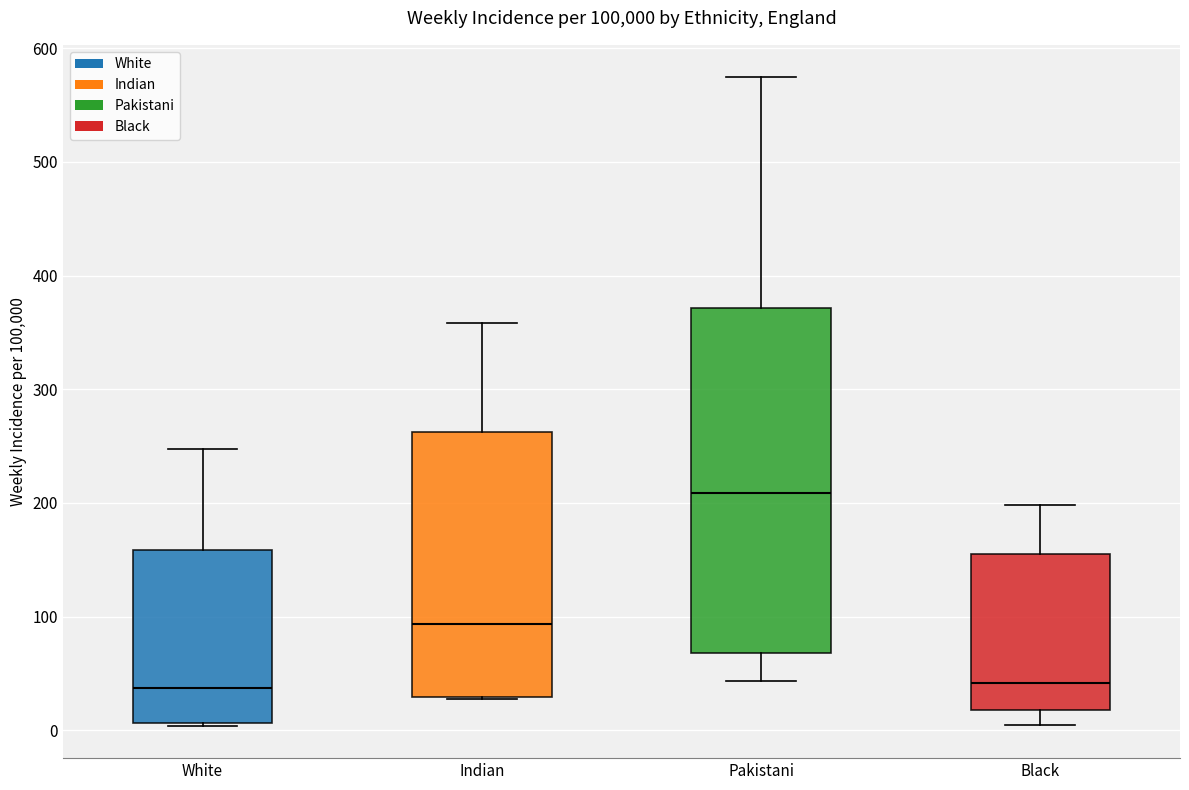

Reading left to right, read every box against the y-axis: the position of its median line, the range the box covers, and the ends of its whiskers. The values are not printed on the chart, so give them approximately, as read against the axis.

White: median 40, box 10 to 160, whiskers 0 to 250
Indian: median 90, box 30 to 260, whiskers 30 to 360
Pakistani: median 210, box 70 to 370, whiskers 40 to 570
Black: median 40, box 20 to 160, whiskers 0 to 200